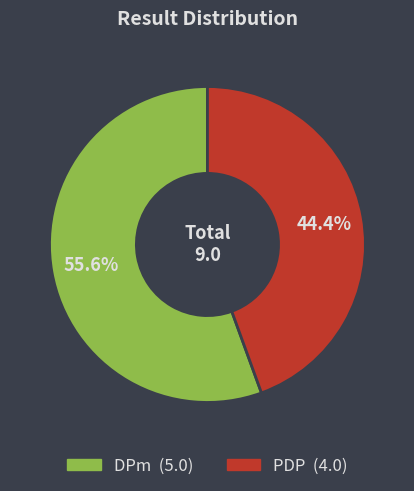

Which slice is the smallest?

PDP